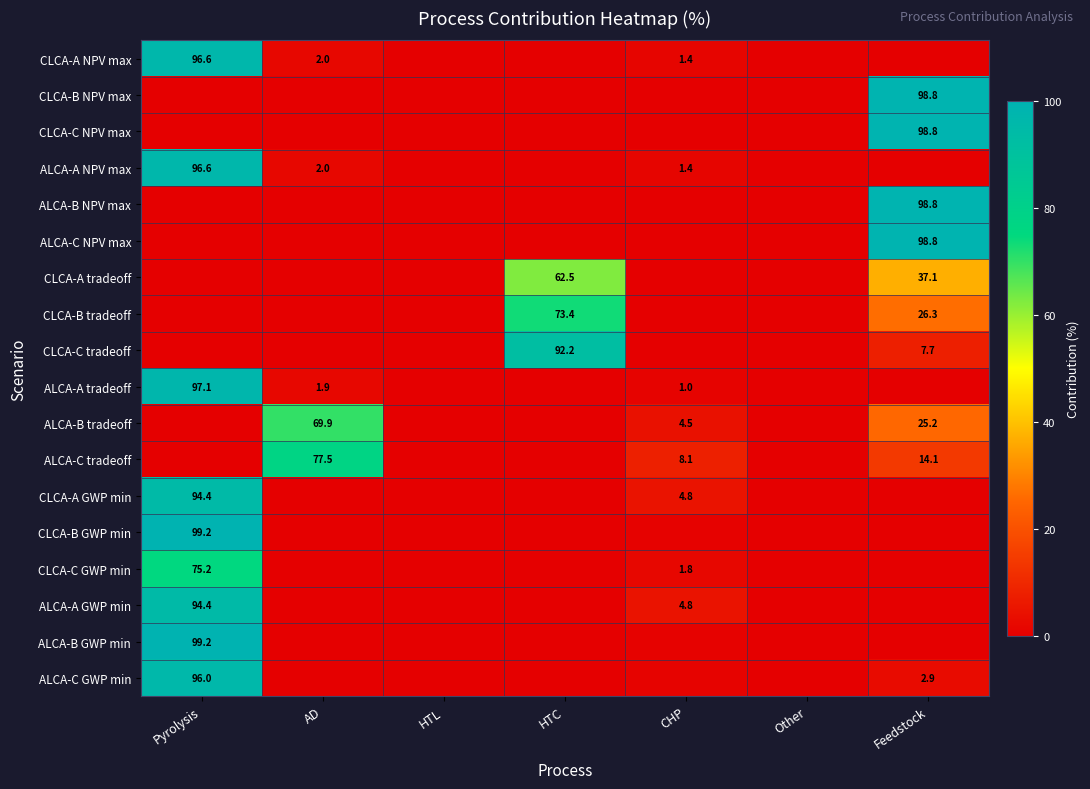

What is the difference between the maximum and second lowest values in the ALCA-C tradeoff series?

77.5